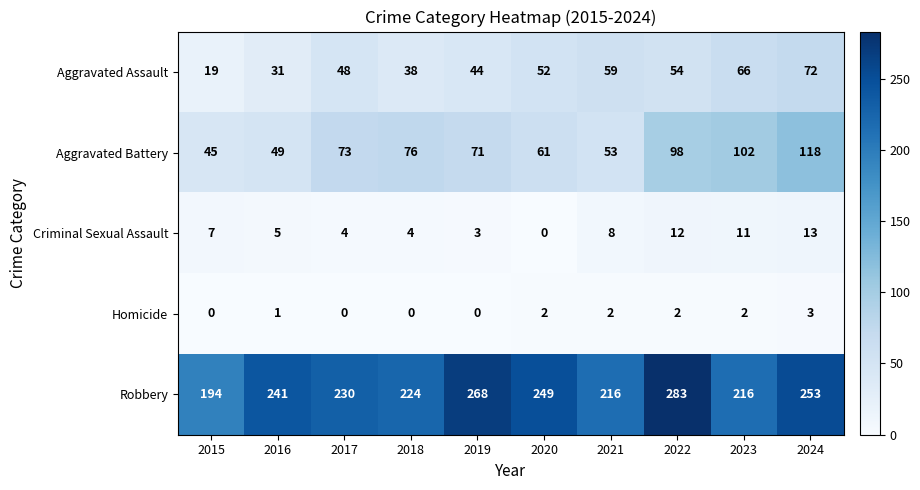

True or false: Aggravated Battery has a value of 73 at 2017.

True